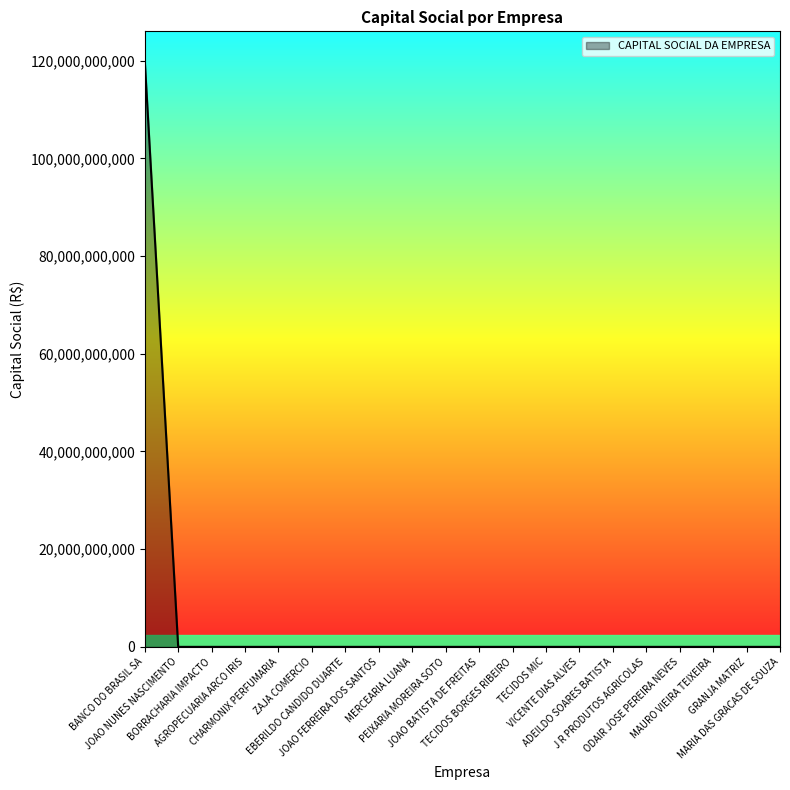

What is the maximum value shown in the chart?

120000000000